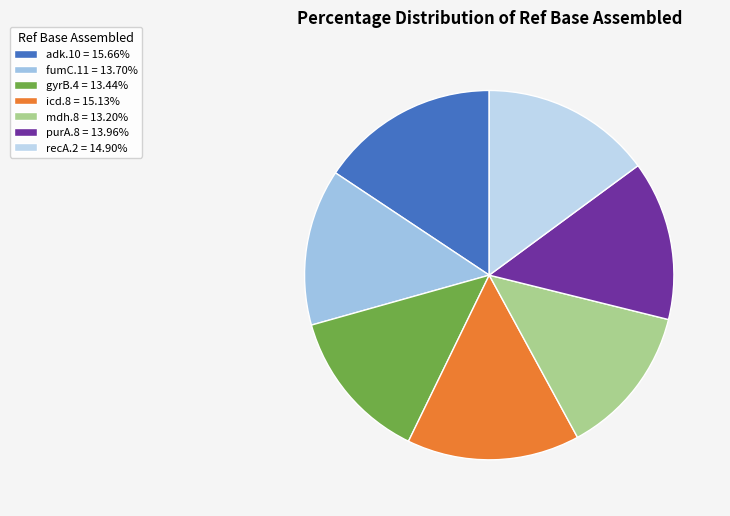

True or false: mdh.8 accounts for 5% of the total.

False